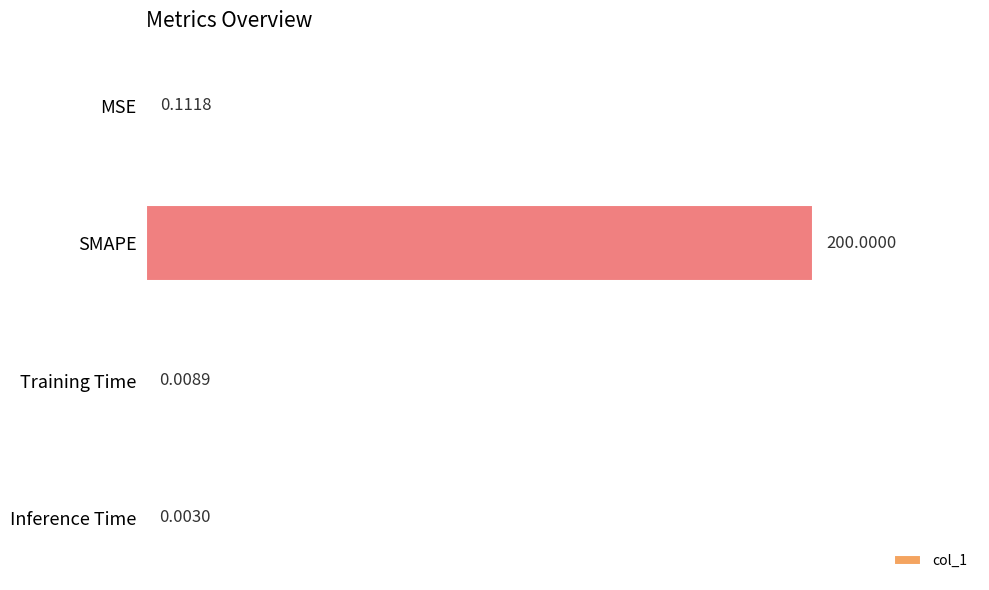

Where is the data nearest to the value 100?

MSE